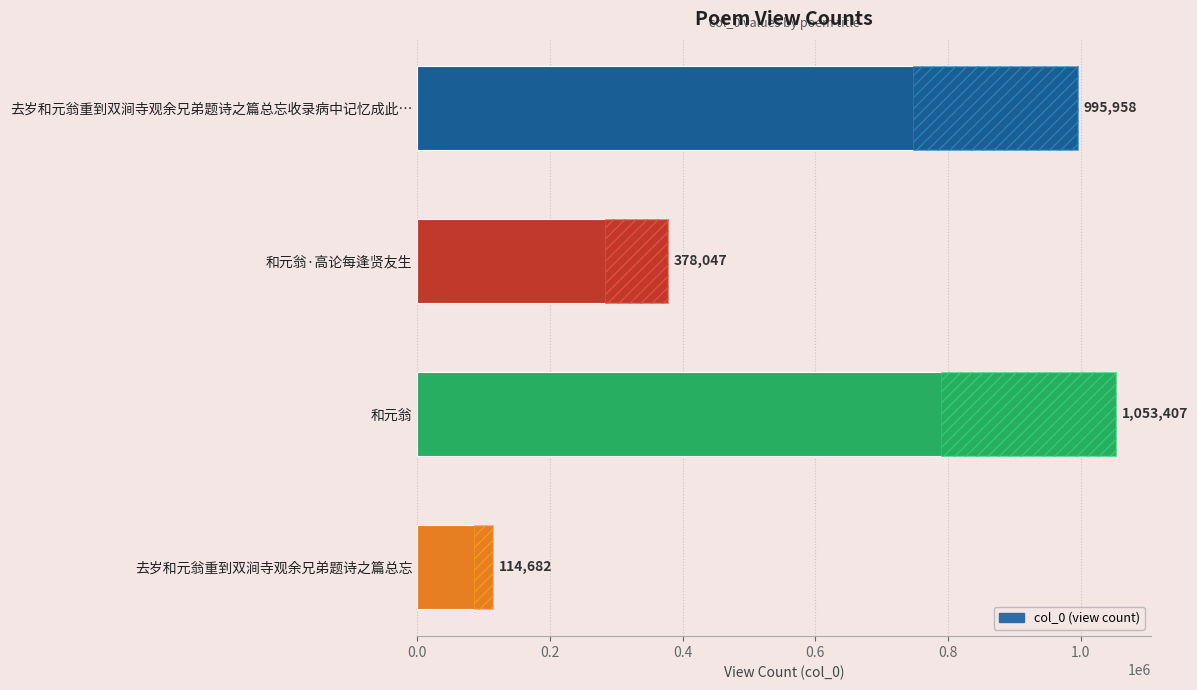

Which label corresponds to the largest value in the chart?

和元翁